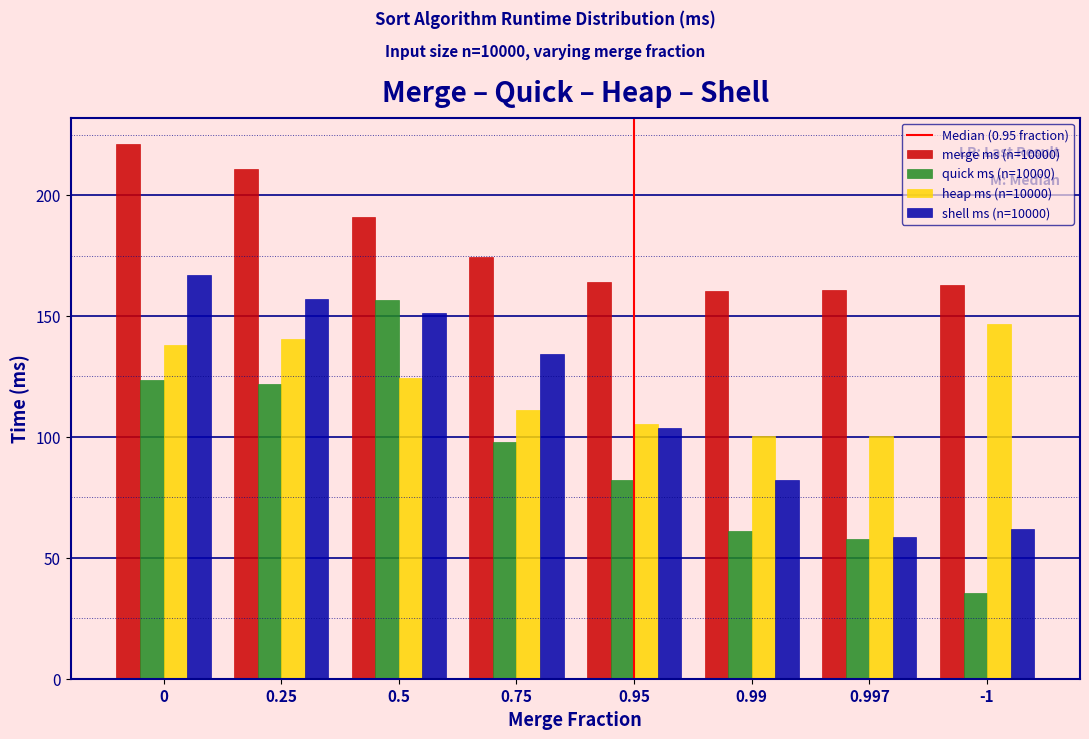

What is the average value of the merge ms (n=10000) series?

180.7